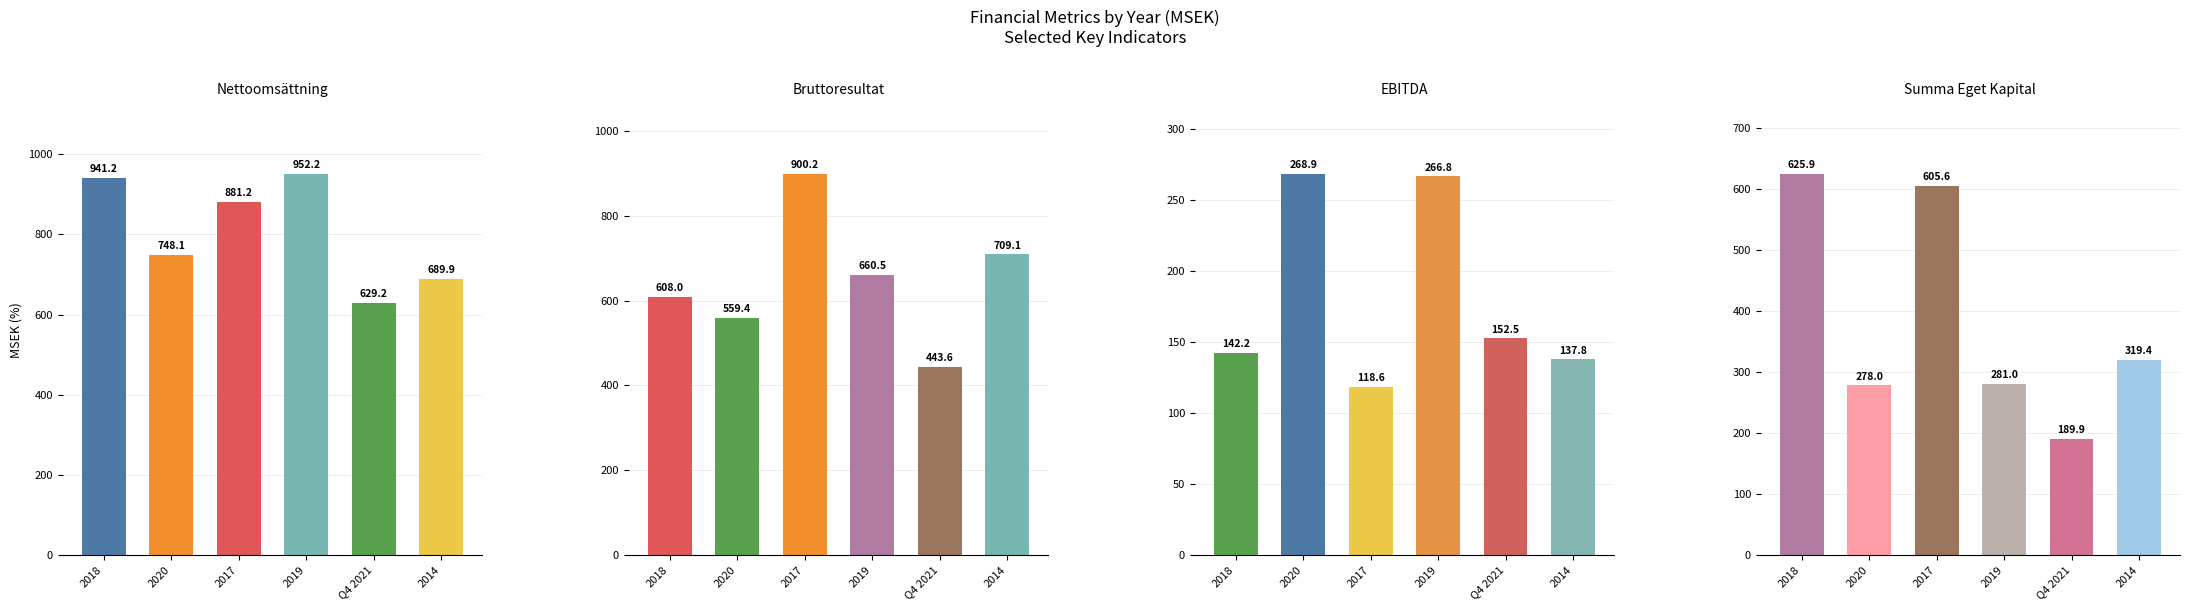

What is the value of the Nettoomsättning bar at the 6th from the left?

689.9